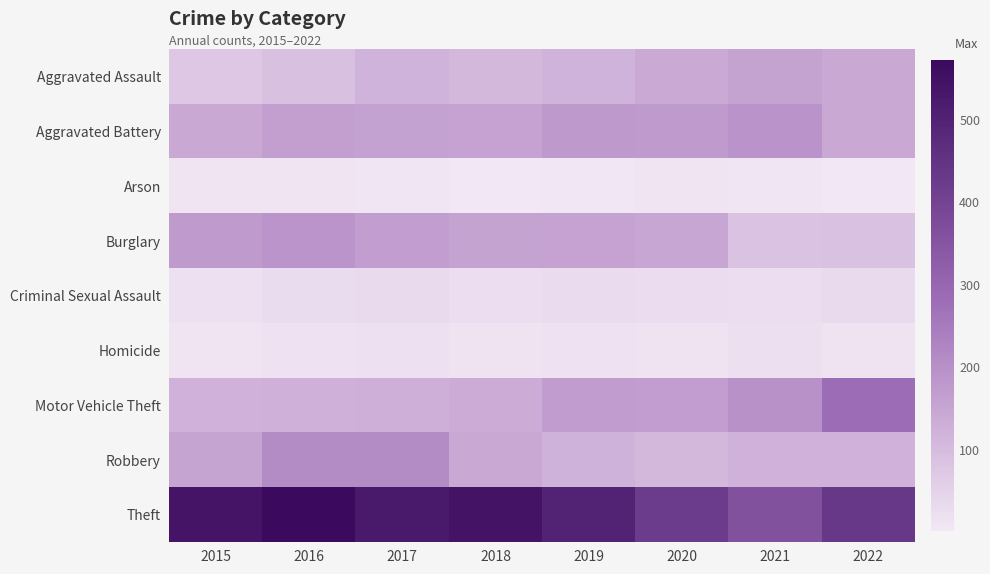

Reading right to left, transcribe all the data shown in this chart.

Aggravated Assault: 2022=142	2021=154	2020=139	2019=117	2018=107	2017=119	2016=90	2015=74
Aggravated Battery: 2022=143	2021=191	2020=176	2019=178	2018=155	2017=161	2016=166	2015=142
Arson: 2022=1	2021=7	2020=8	2019=4	2018=3	2017=6	2016=9	2015=8
Burglary: 2022=86	2021=83	2020=147	2019=156	2018=153	2017=167	2016=189	2015=174
Criminal Sexual Assault: 2022=30	2021=22	2020=25	2019=29	2018=23	2017=30	2016=27	2015=18
Homicide: 2022=12	2021=19	2020=12	2019=16	2018=10	2017=17	2016=15	2015=9
Motor Vehicle Theft: 2022=281	2021=197	2020=167	2019=169	2018=133	2017=126	2016=124	2015=122
Robbery: 2022=123	2021=122	2020=108	2019=120	2018=143	2017=212	2016=210	2015=151
Theft: 2022=435	2021=362	2020=421	2019=499	2018=541	2017=527	2016=572	2015=540